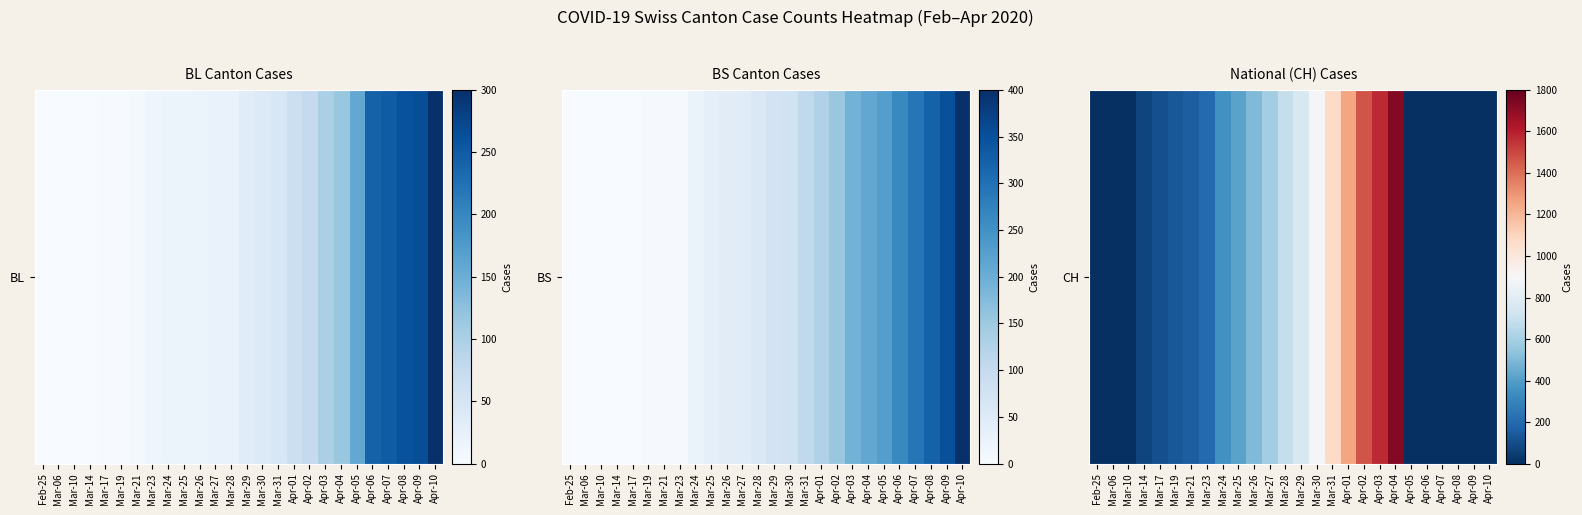

Which category has the highest value across all series?

Apr-04